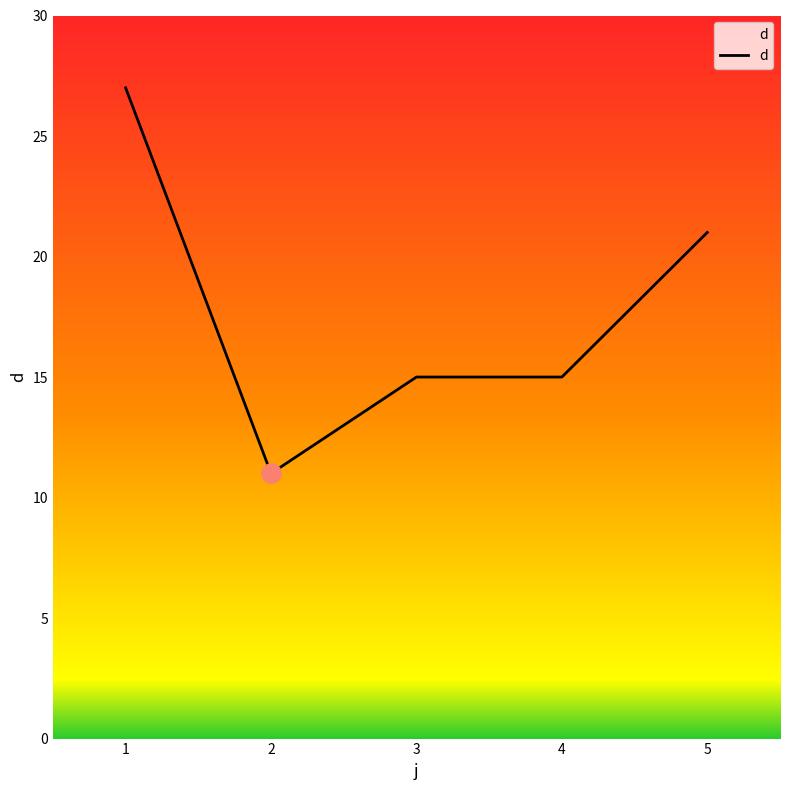

Is it true that the value at 2 is 11?

True